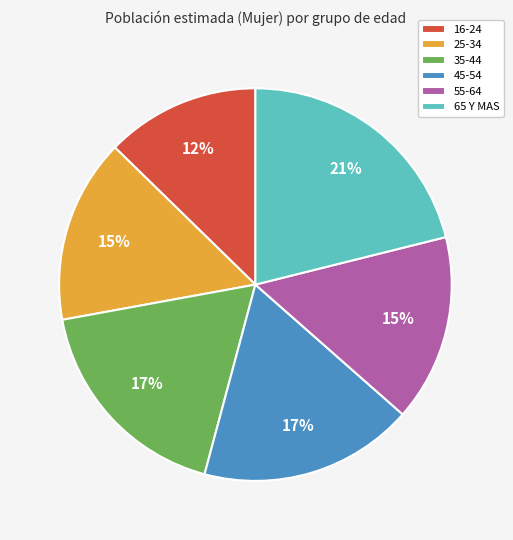

Does 16-24 account for over 50% of the chart?

No